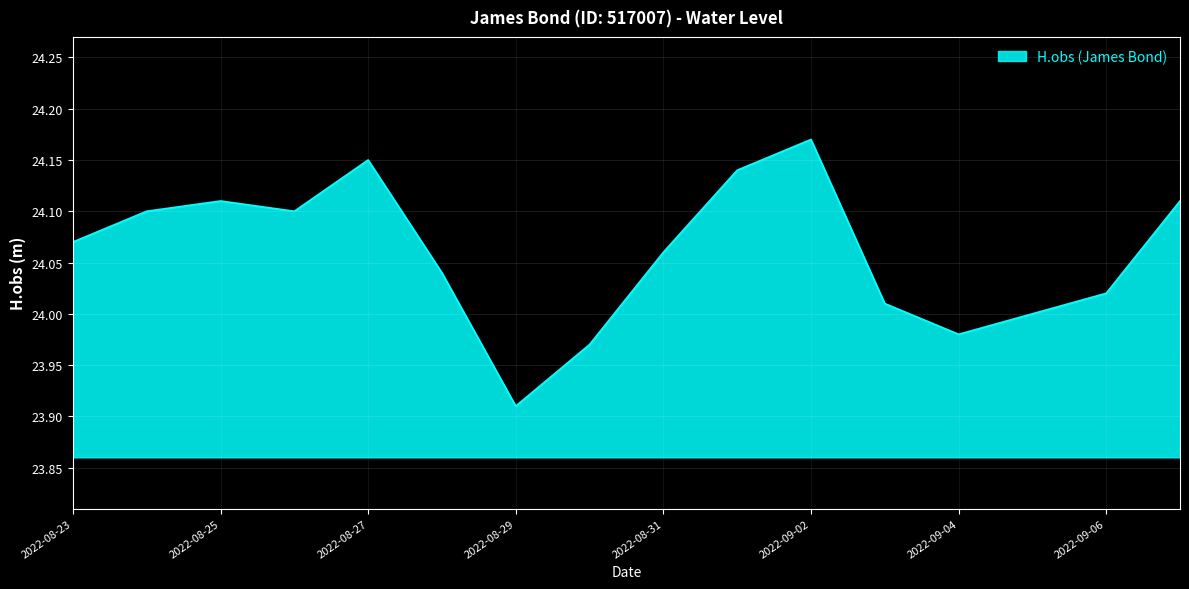

What is the difference between the maximum and minimum values?

0.3